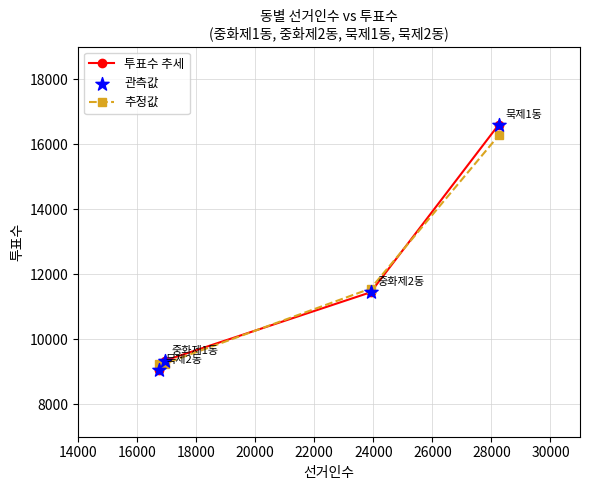

Which series has the largest range (max minus min)?

투표수 추세